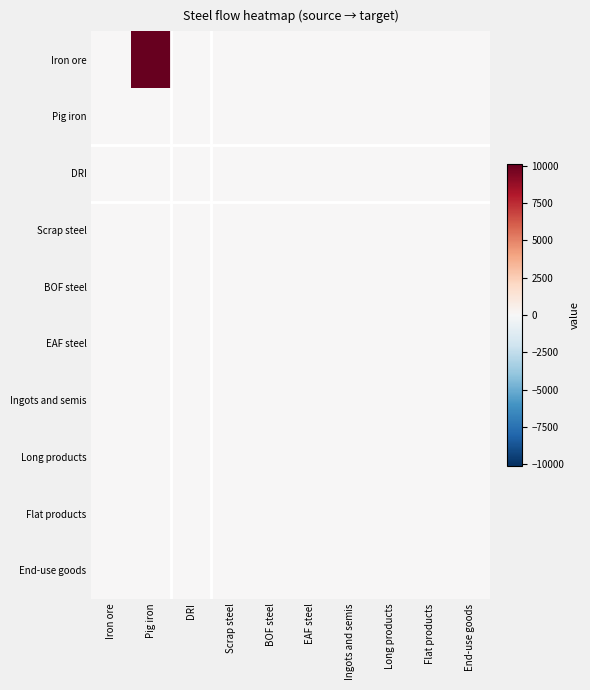

Which series has the largest range (max minus min)?

Iron ore